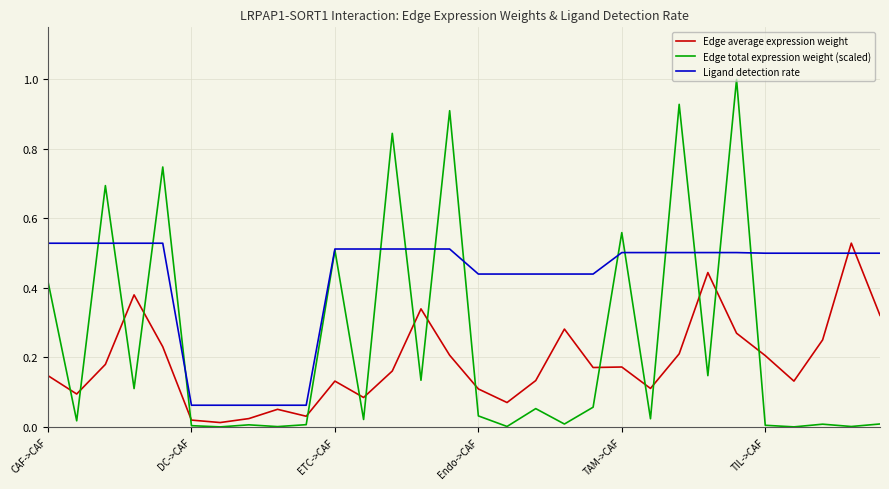

Which series has the widest spread of values?

Edge total expression weight (scaled)